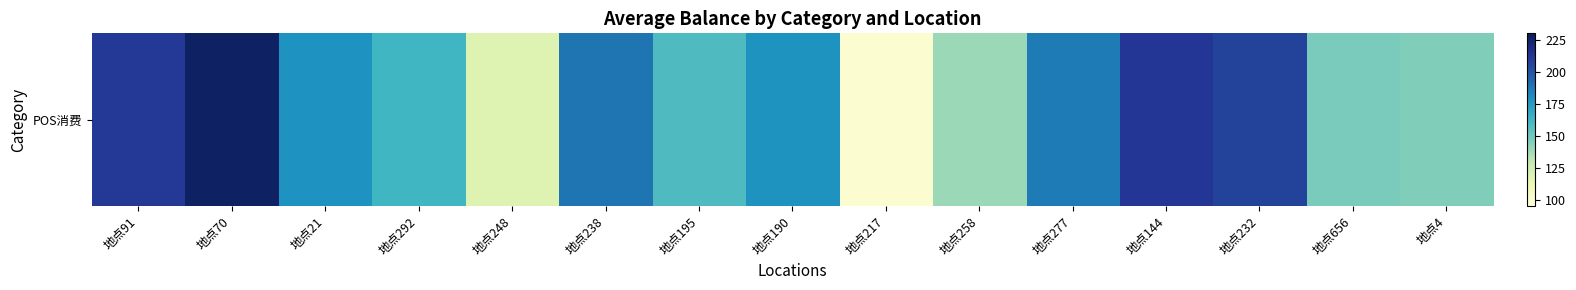

What is the sum of all values?

2557.5